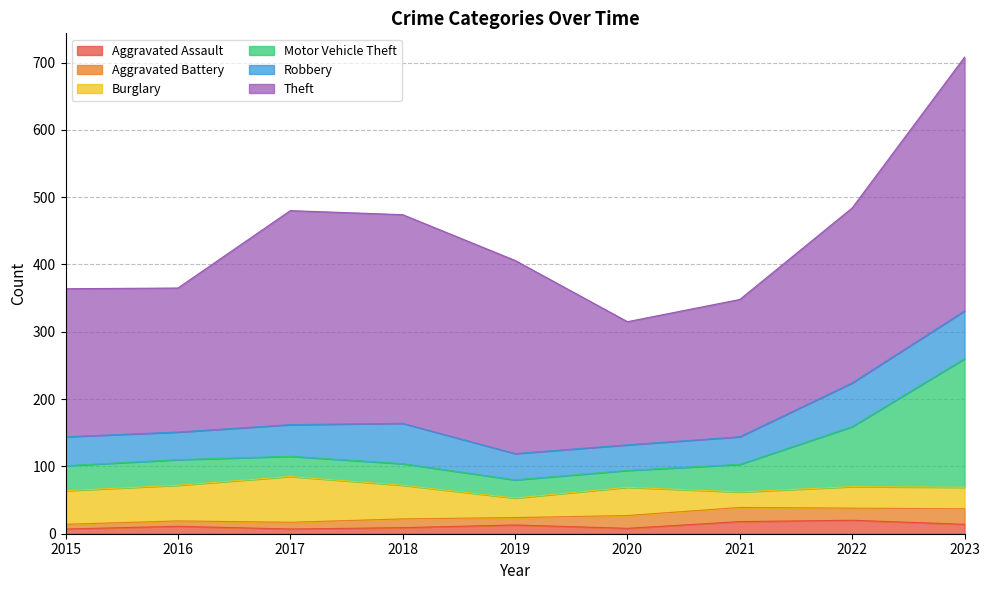

What are all the series names shown in the legend?

Aggravated Assault, Aggravated Battery, Burglary, Motor Vehicle Theft, Robbery, Theft